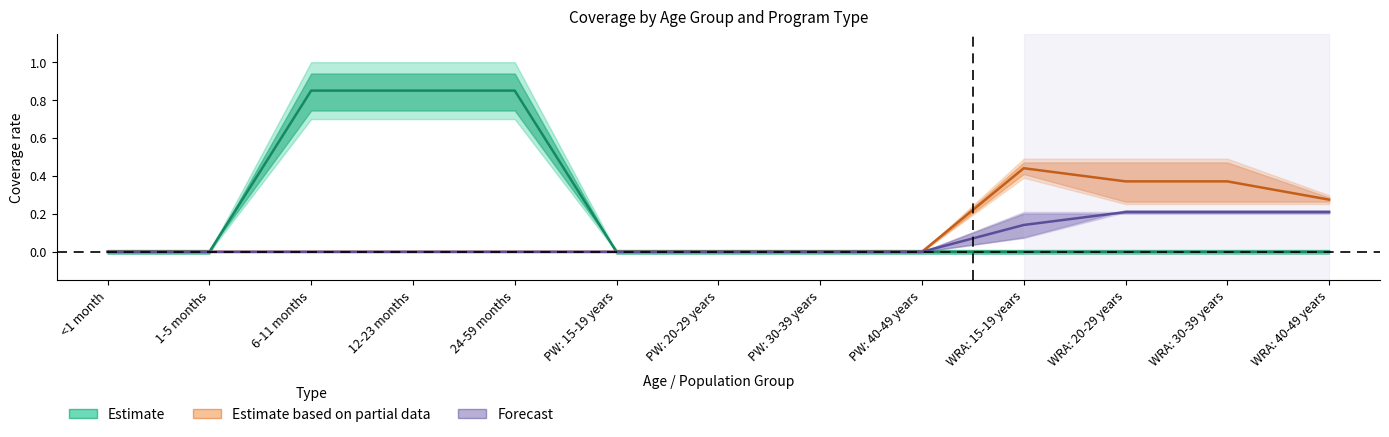

Reading left to right, list all the values displayed in this chart.

Estimate: <1 month=0.0	1-5 months=0.0	6-11 months=0.8	12-23 months=0.8	24-59 months=0.8	PW: 15-19 years=0.0	PW: 20-29 years=0.0	PW: 30-39 years=0.0	PW: 40-49 years=0.0	WRA: 15-19 years=0.0	WRA: 20-29 years=0.0	WRA: 30-39 years=0.0	WRA: 40-49 years=0.0
Estimate based on partial data: <1 month=0.0	1-5 months=0.0	6-11 months=0.0	12-23 months=0.0	24-59 months=0.0	PW: 15-19 years=0.0	PW: 20-29 years=0.0	PW: 30-39 years=0.0	PW: 40-49 years=0.0	WRA: 15-19 years=0.4	WRA: 20-29 years=0.4	WRA: 30-39 years=0.4	WRA: 40-49 years=0.3
Forecast: <1 month=0.0	1-5 months=0.0	6-11 months=0.0	12-23 months=0.0	24-59 months=0.0	PW: 15-19 years=0.0	PW: 20-29 years=0.0	PW: 30-39 years=0.0	PW: 40-49 years=0.0	WRA: 15-19 years=0.1	WRA: 20-29 years=0.2	WRA: 30-39 years=0.2	WRA: 40-49 years=0.2